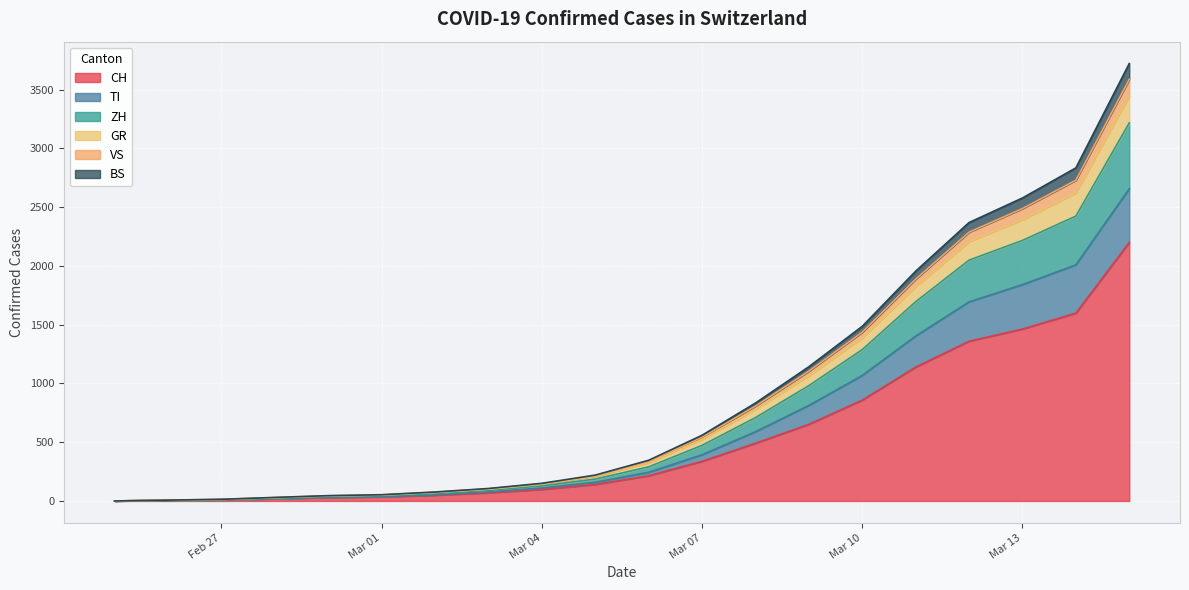

Which category has the lowest value across all series?

2020-02-25